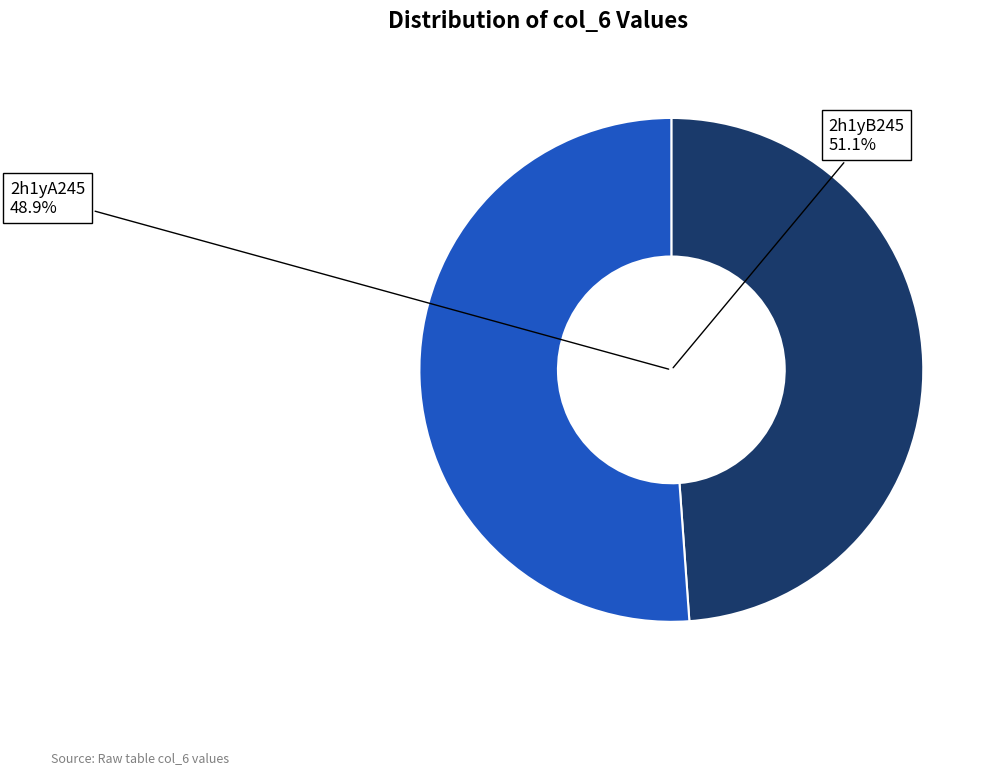

To the nearest percent, what is the average slice percentage?

50%